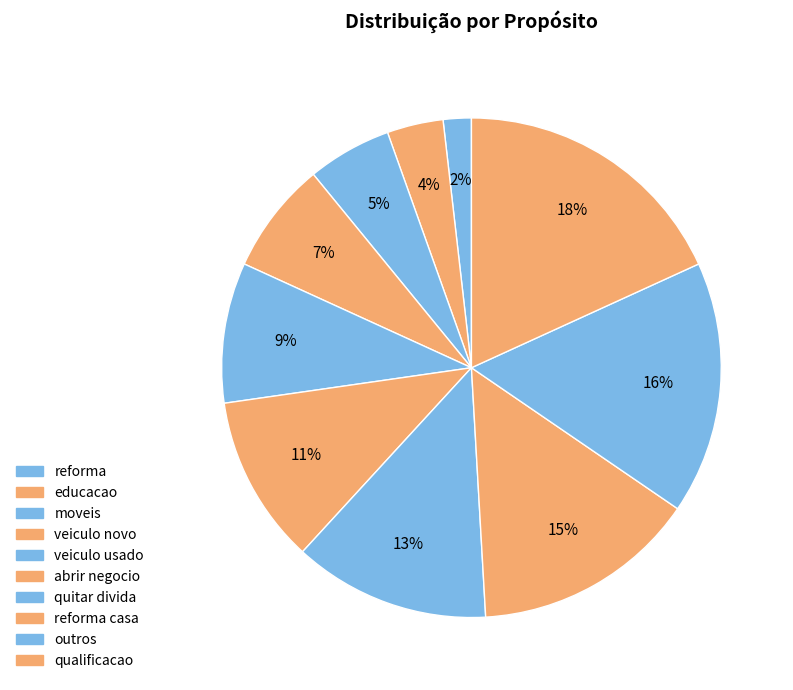

To the nearest percent, what is the difference between the largest and smallest slice percentages?

16%